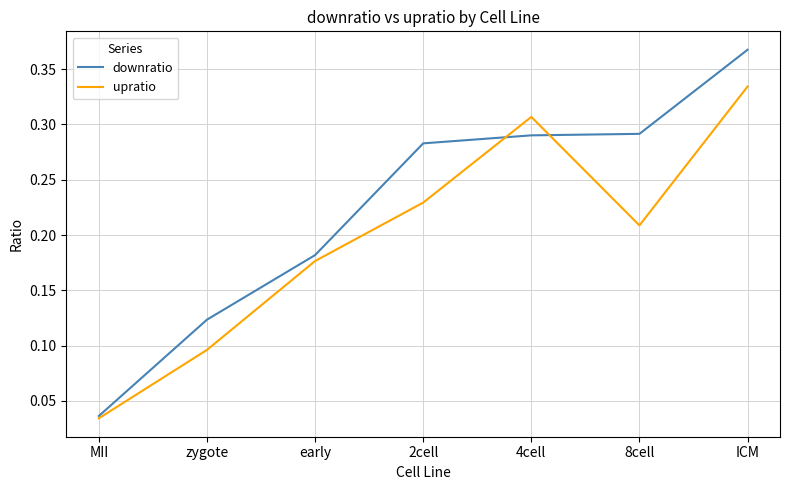

What position from the right is 4cell?

3